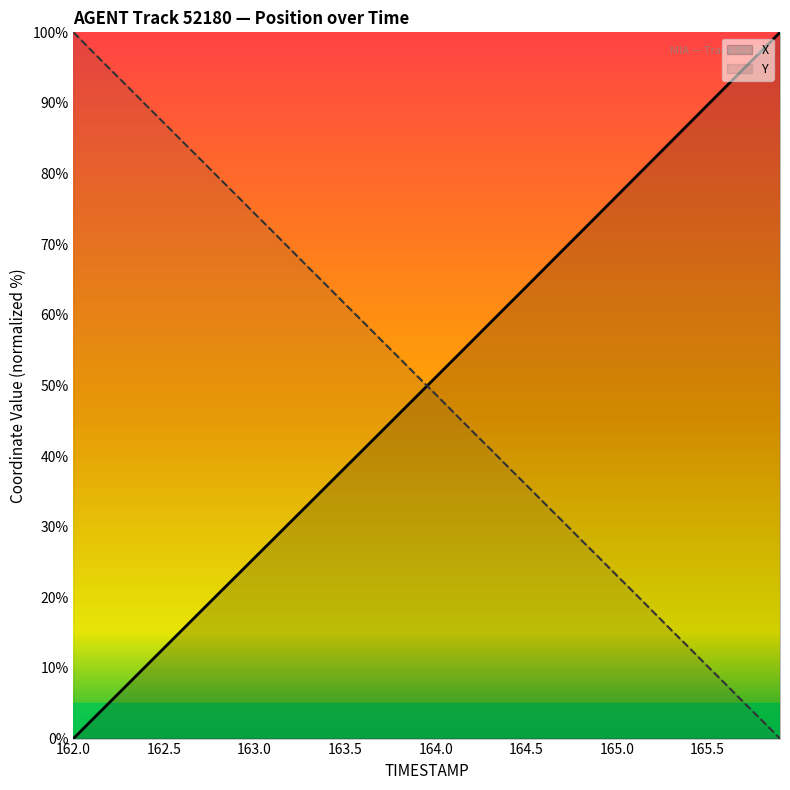

What is the sum of all X values?

1997.5